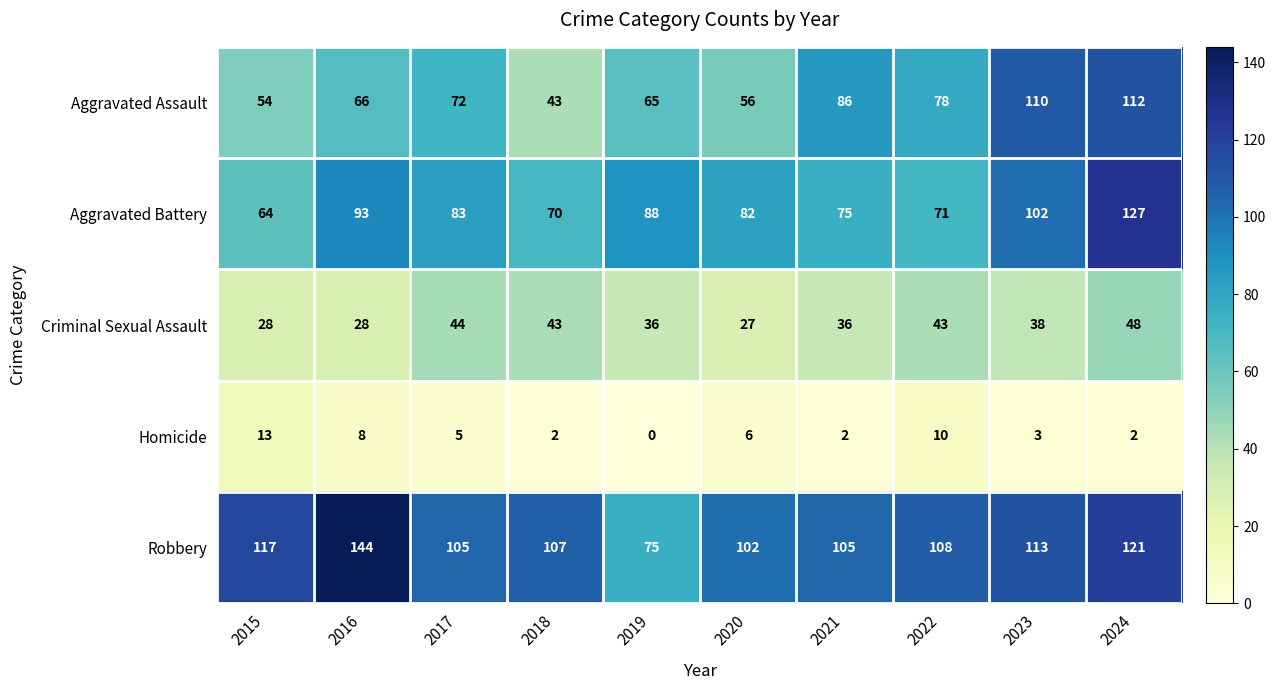

True or false: Aggravated Battery has a value of 82 at 2020.

True